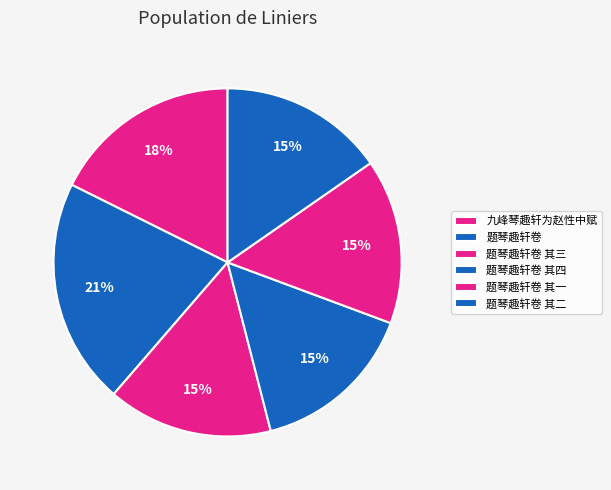

Is it true that 题琴趣轩卷 其四 is 1% of the pie?

False